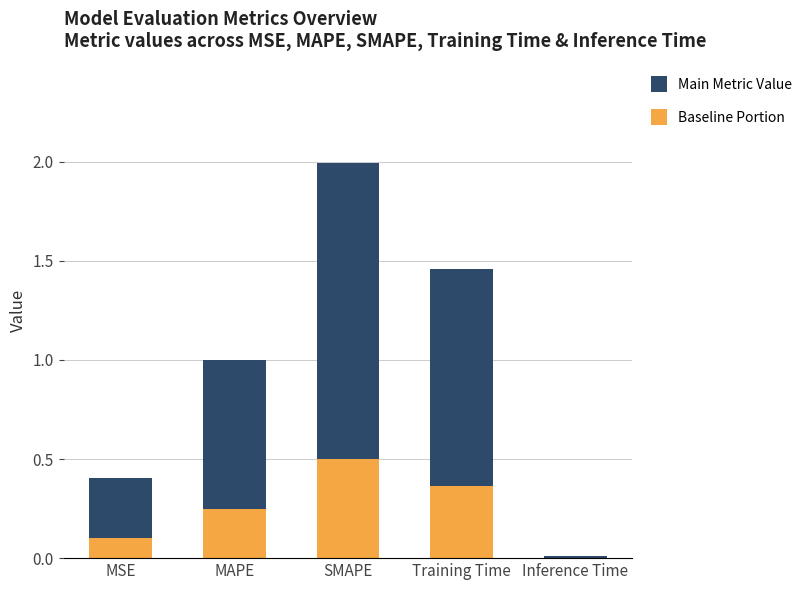

The Baseline Portion series shows 0.1 at MAPE. True or false?

False